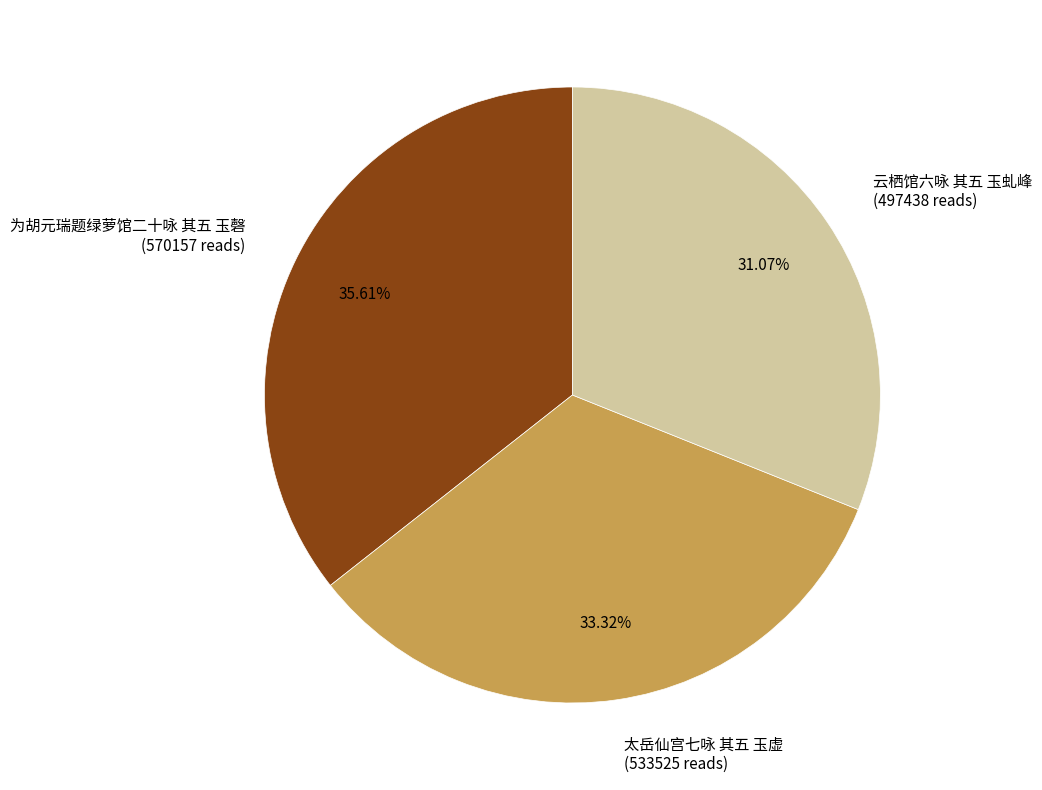

To the nearest percent, what is the average slice percentage?

33%